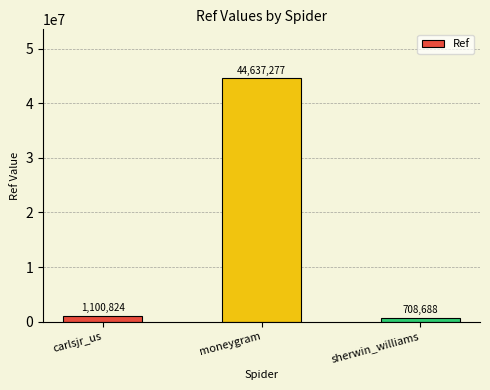

What is the change in value from carlsjr_us to sherwin_williams?

-392136